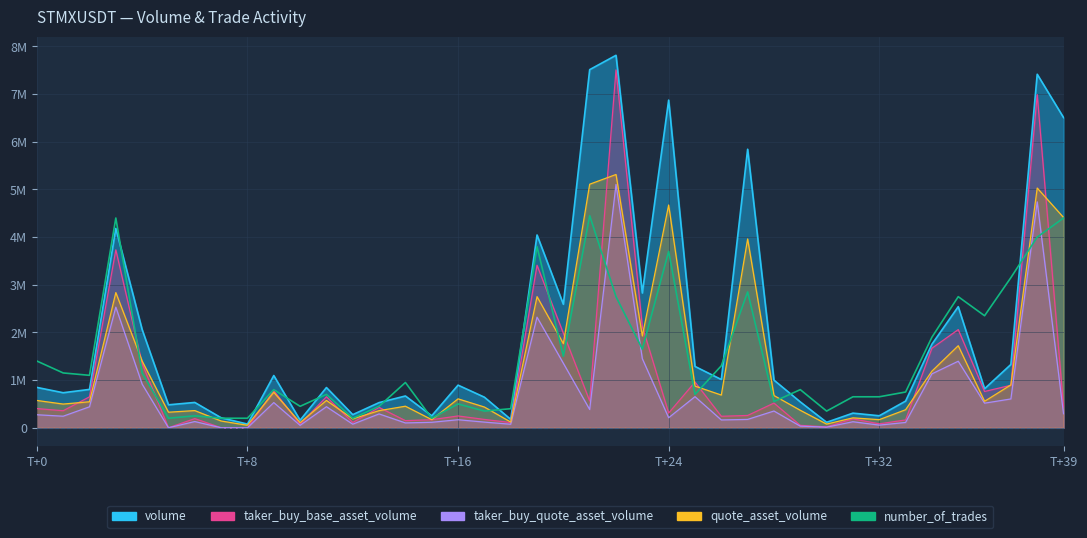

What position from the left is 21?

22